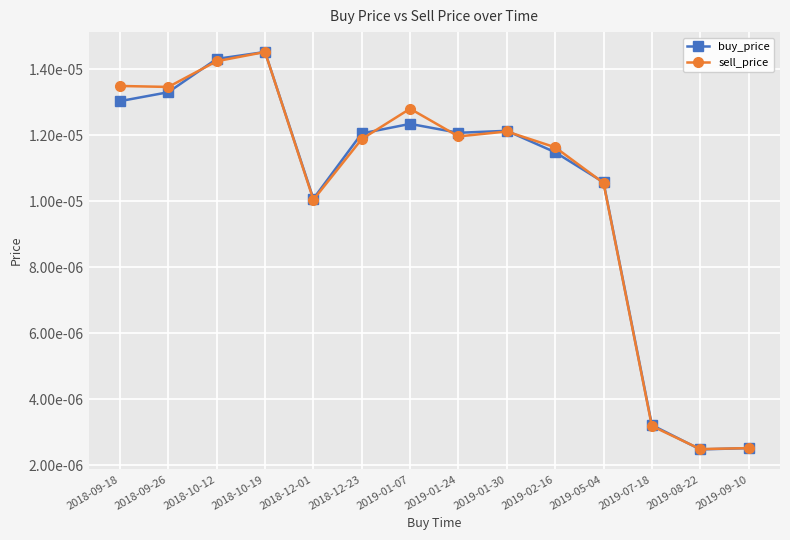

Which label corresponds to the smallest value in the chart?

2019-08-22